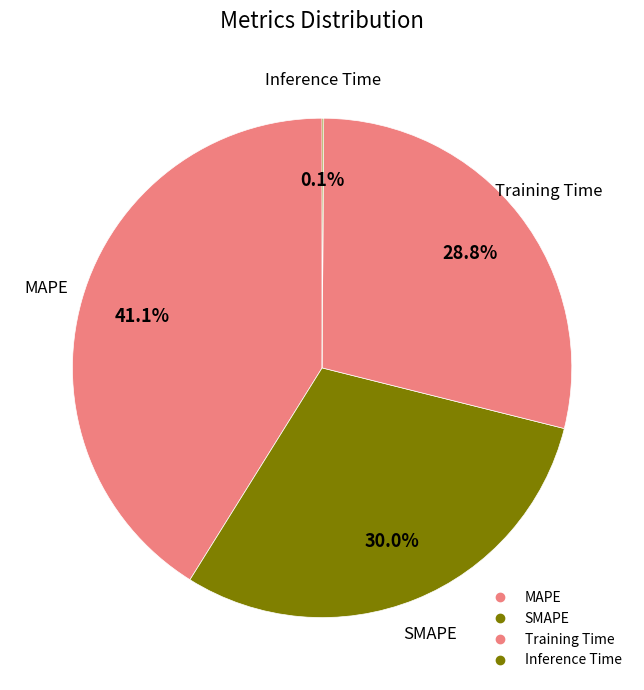

To the nearest percent, what is the combined percentage of Inference Time and SMAPE?

30%